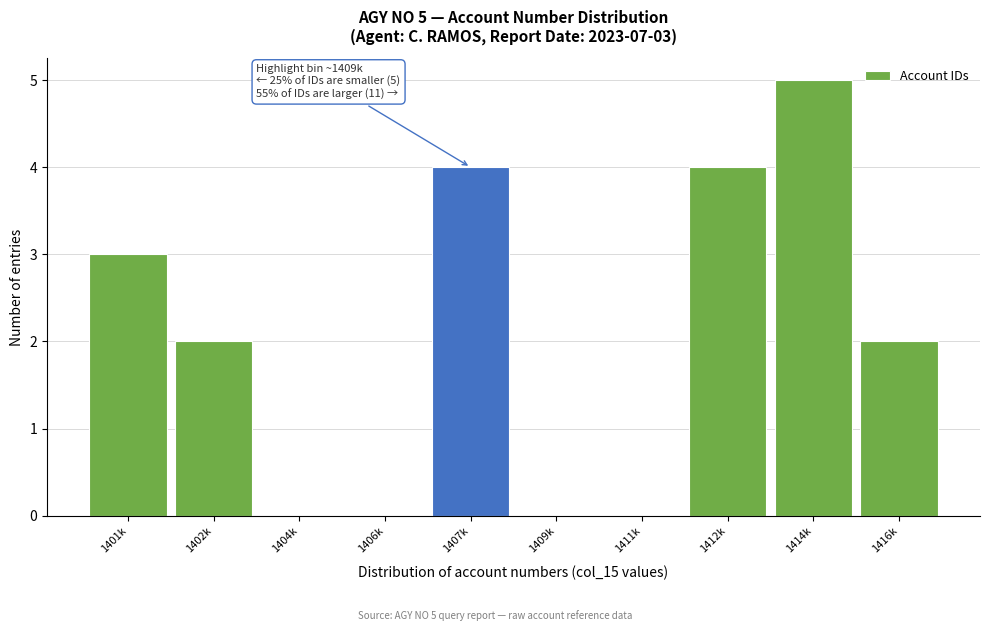

Reading right to left, list all the values displayed in this chart.

1416k=2	1414k=5	1412k=4	1411k=0	1409k=0	1407k=4	1406k=0	1404k=0	1402k=2	1401k=3